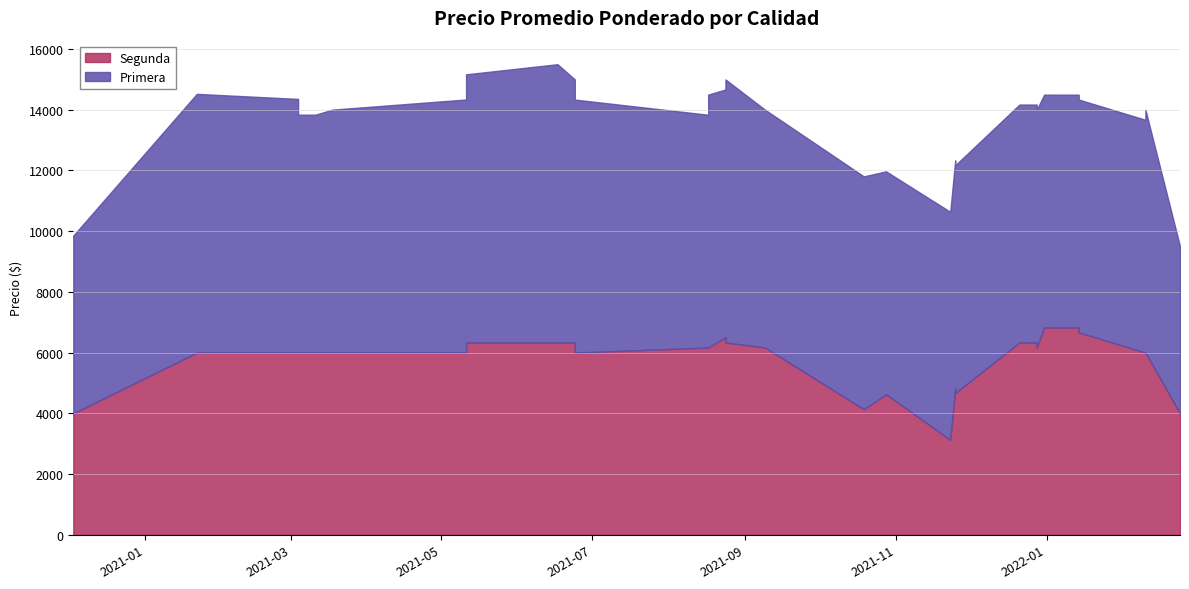

How many values in the Segunda series exceed 6000?

7